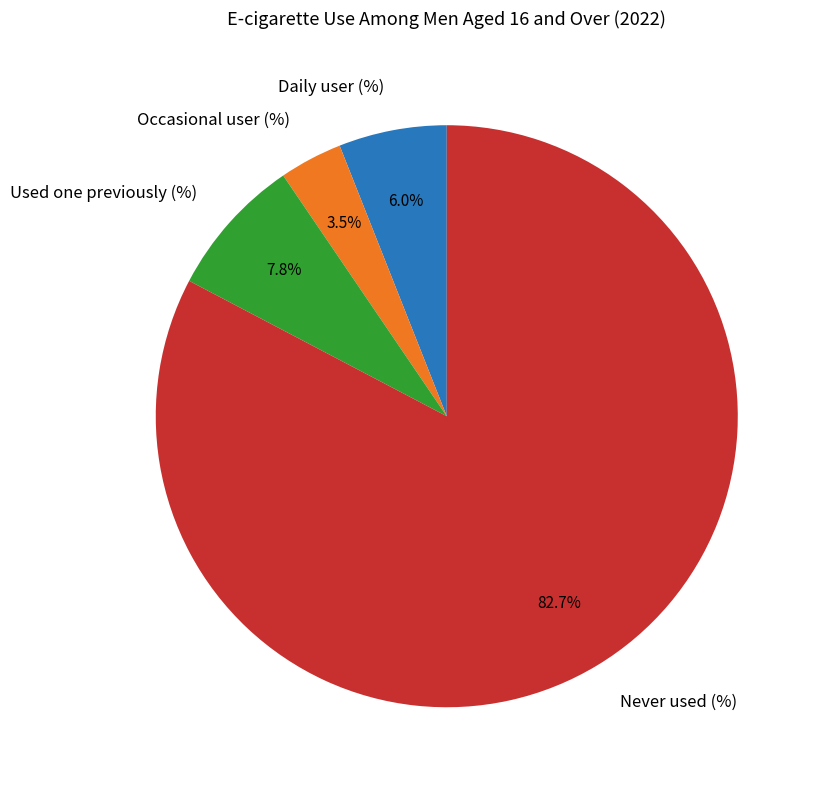

Between Never used (%) and Daily user (%), which is larger?

Never used (%)